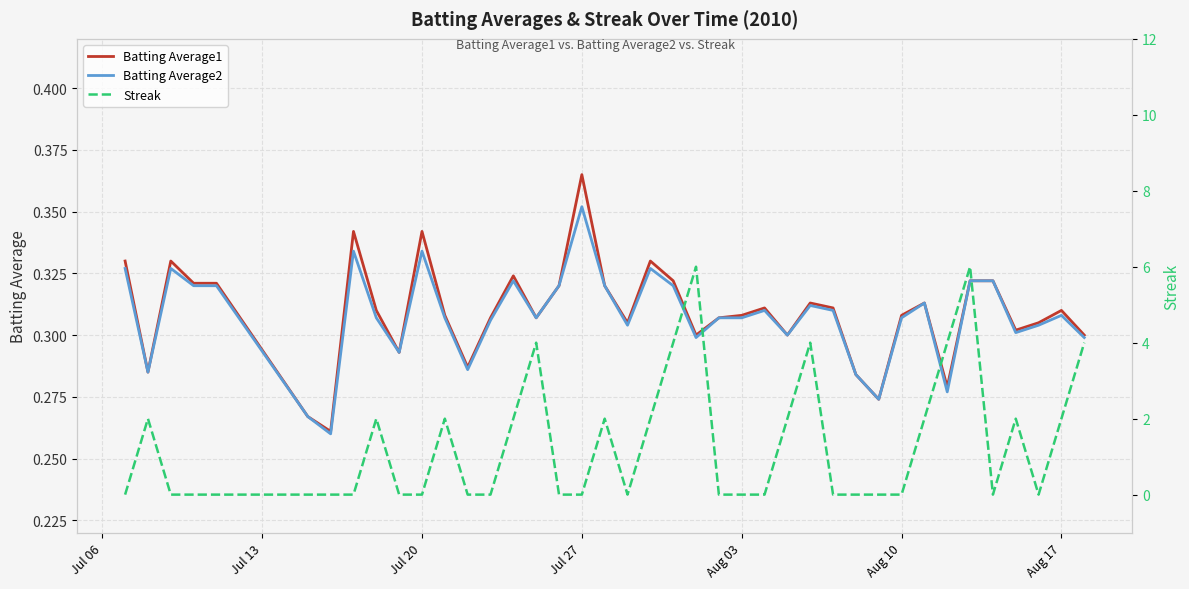

Does the chart display data point markers on the line(s)?

No